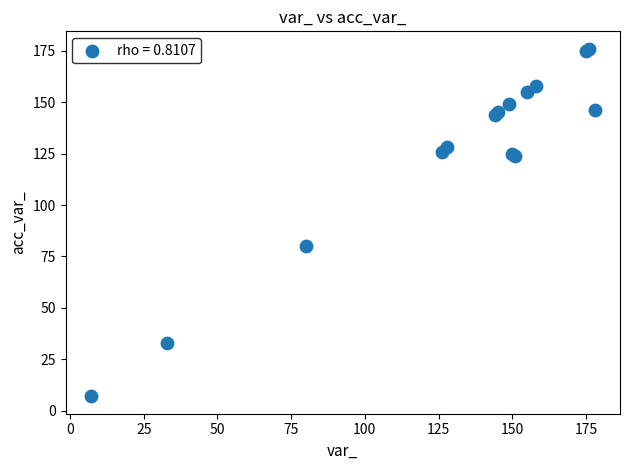

What Y value in the scatter plot is closest to 91?

80